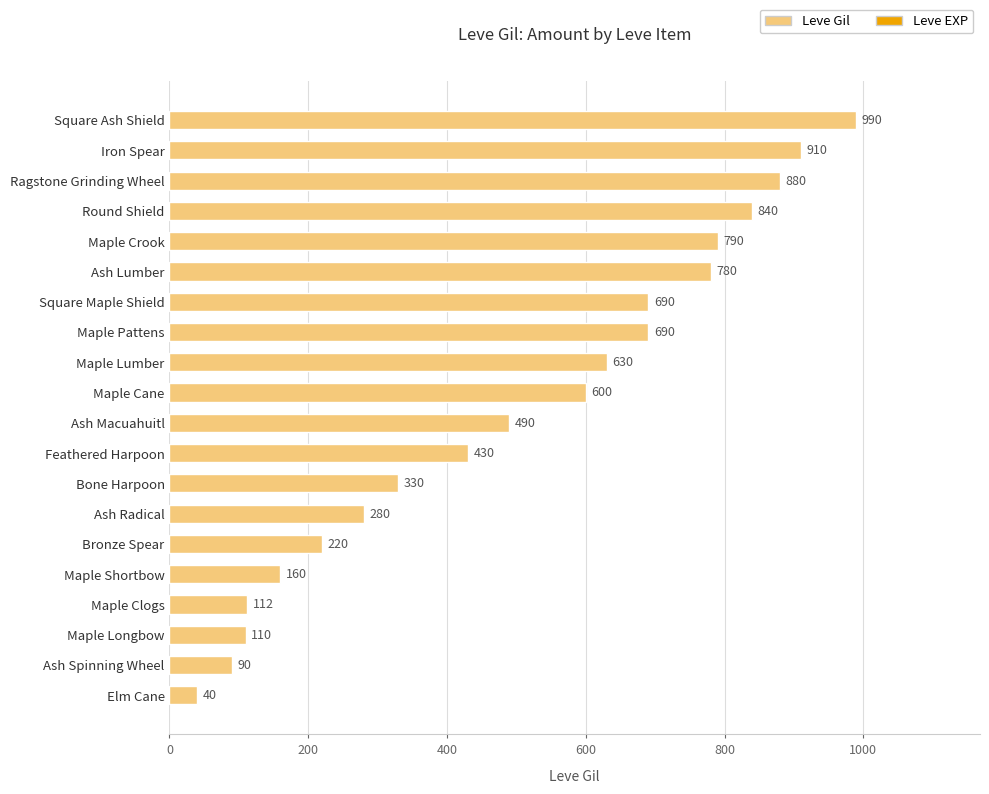

The chart shows a value of 990 at Square Ash Shield. True or false?

True